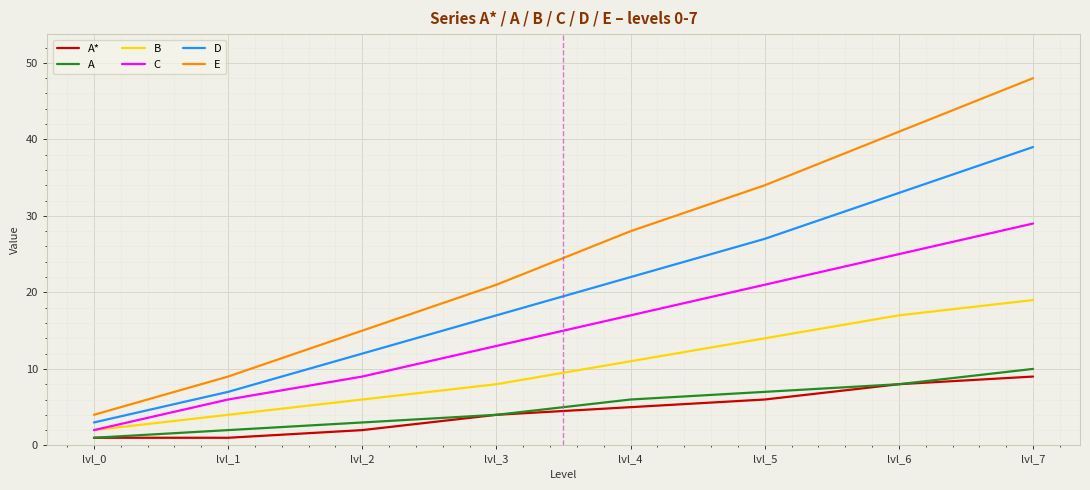

Which category has the highest value across all series?

lvl_7